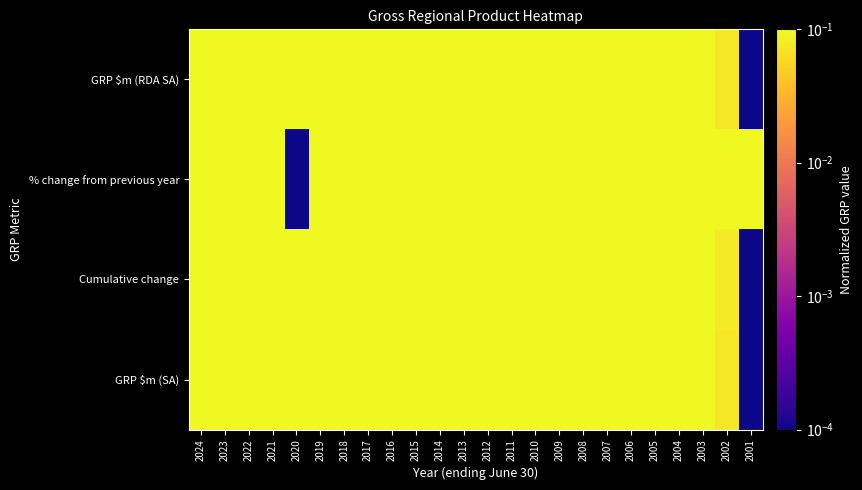

Between 2016 and 2018, which is larger?

2018